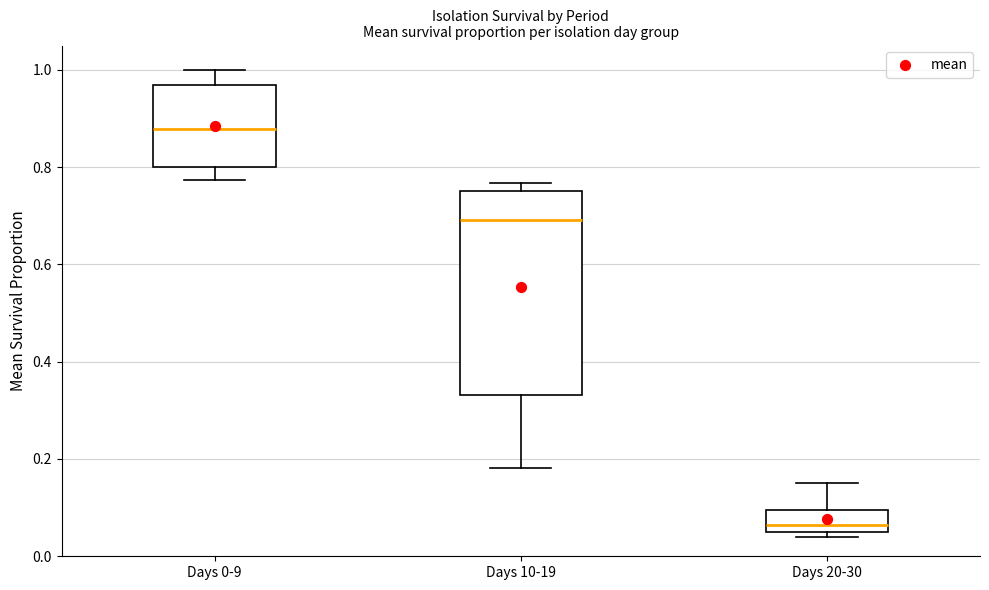

Which box has the lowest median line?

Days 20-30